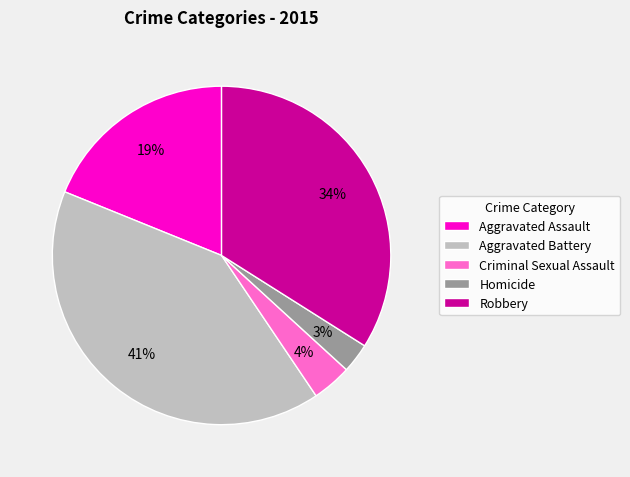

Rank the categories by value from lowest to highest.

Homicide, Criminal Sexual Assault, Aggravated Assault, Robbery, Aggravated Battery